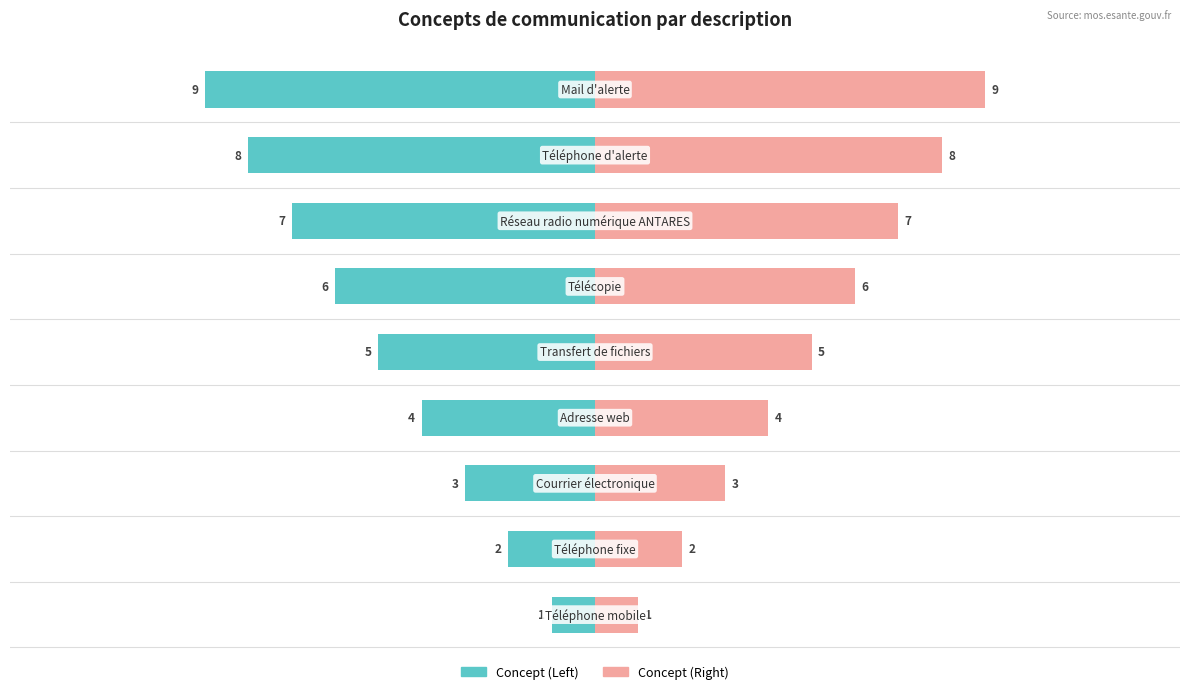

Reading right to left, list all the values displayed in this chart.

Concept (Left): -9	-8	-7	-6	-5	-4	-3	-2	-1
Concept (Right): 9	8	7	6	5	4	3	2	1